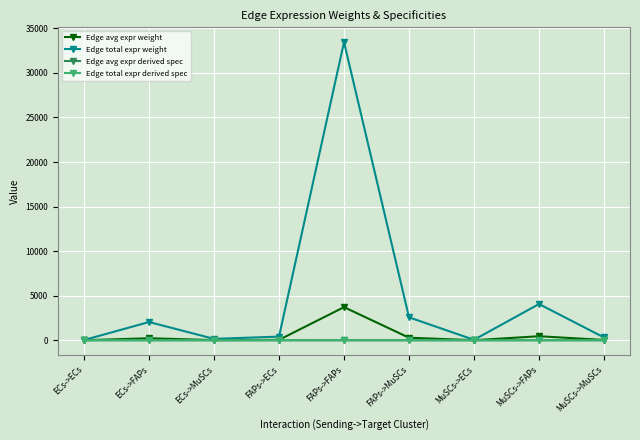

What is the spread (max minus min) of values at ECs->ECs?

25.1